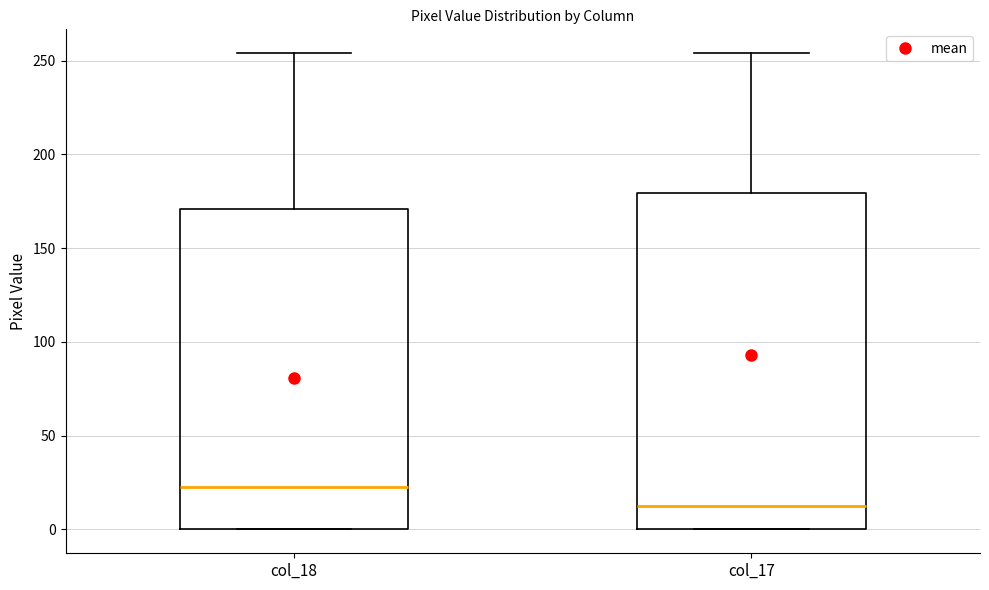

Which box has the highest median line?

col_18